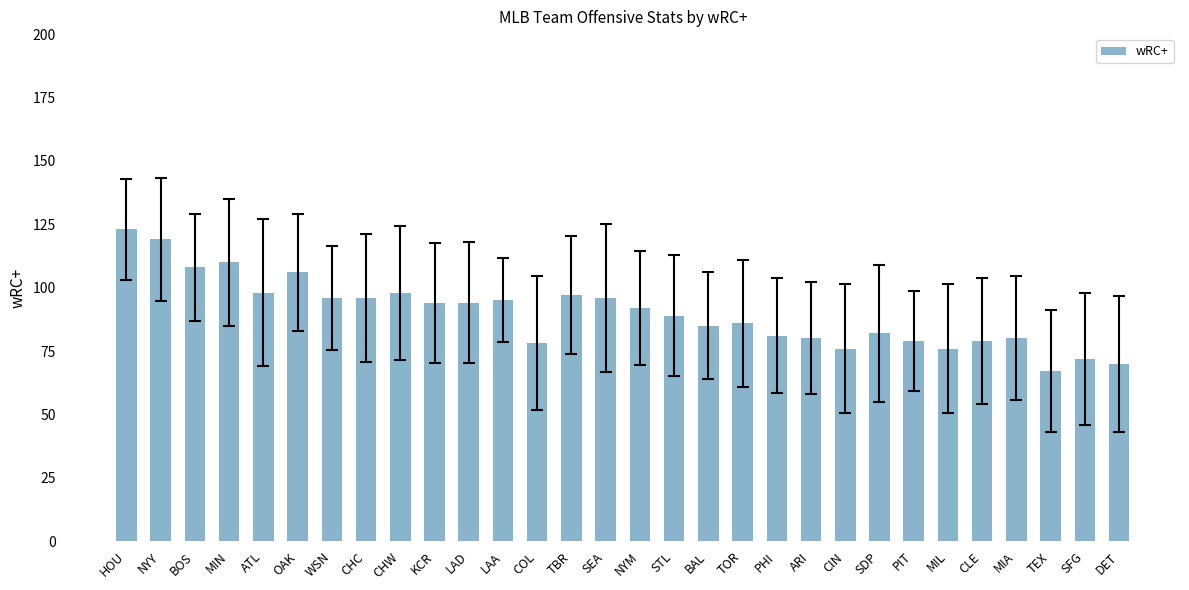

Does the chart contain stacked bars?

No